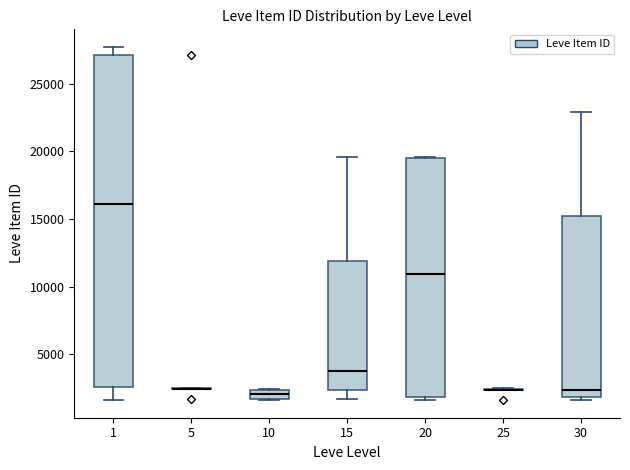

Where does the upper whisker of the box at x = 30 end on the y-axis? The values are not printed on the chart, so give them approximately, as read against the axis.

23000